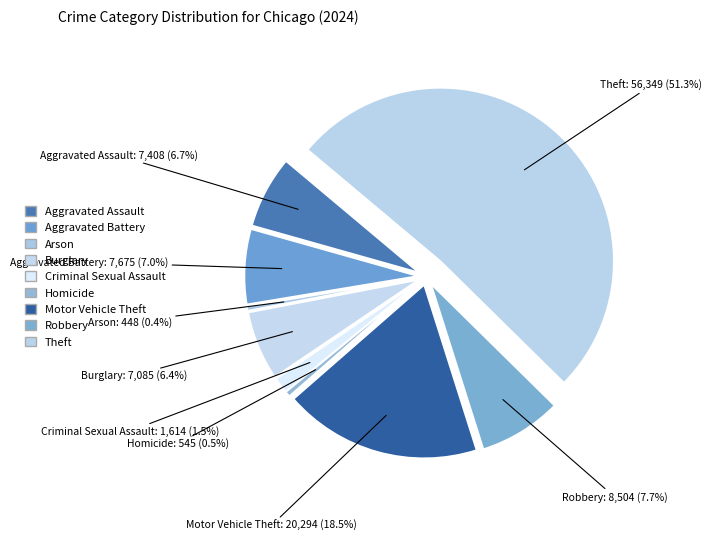

Which category has the biggest portion of the pie?

Theft